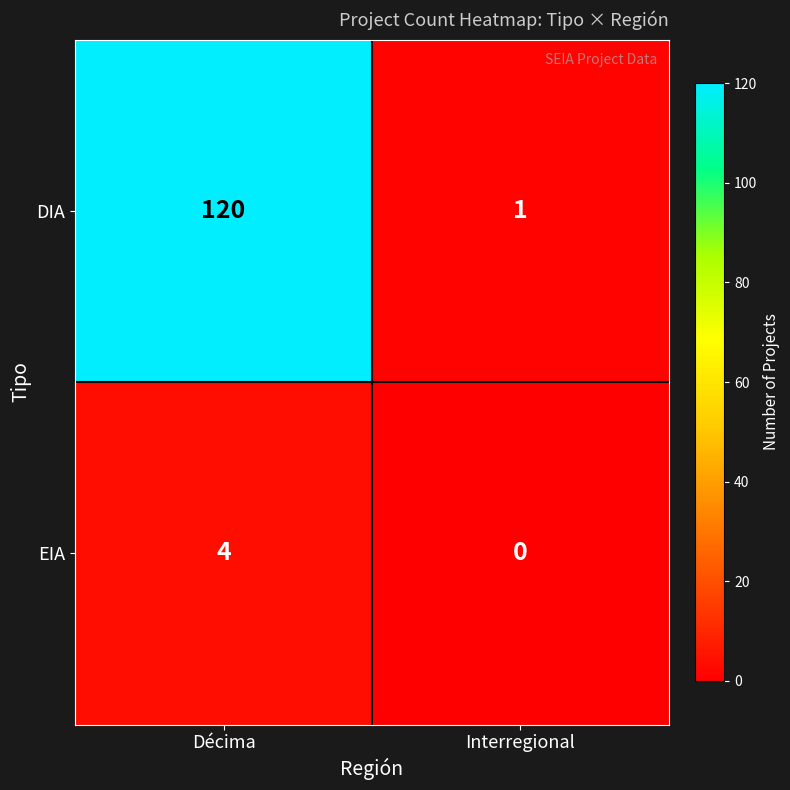

What is the difference between the maximum and minimum values in the EIA series?

4